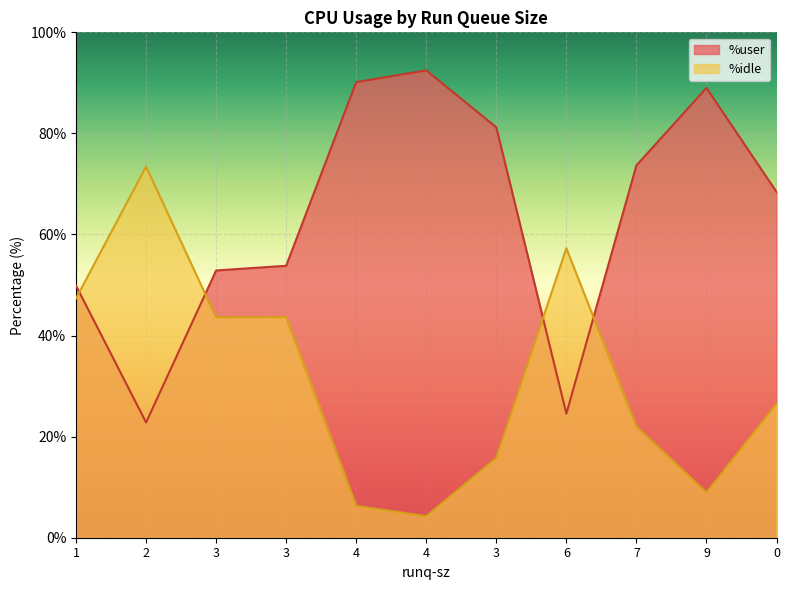

Rank the categories by %user value from highest to lowest.

4, 4, 9, 3, 7, 0, 3, 3, 1, 6, 2